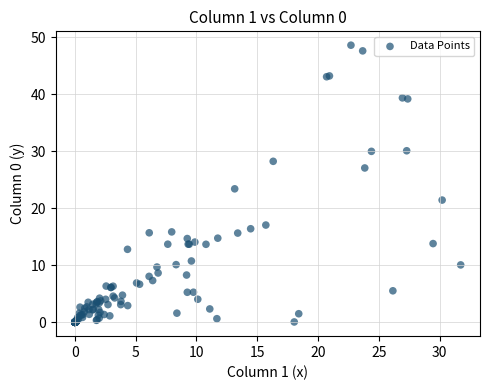

What Y value in the scatter plot is closest to 24?

23.4